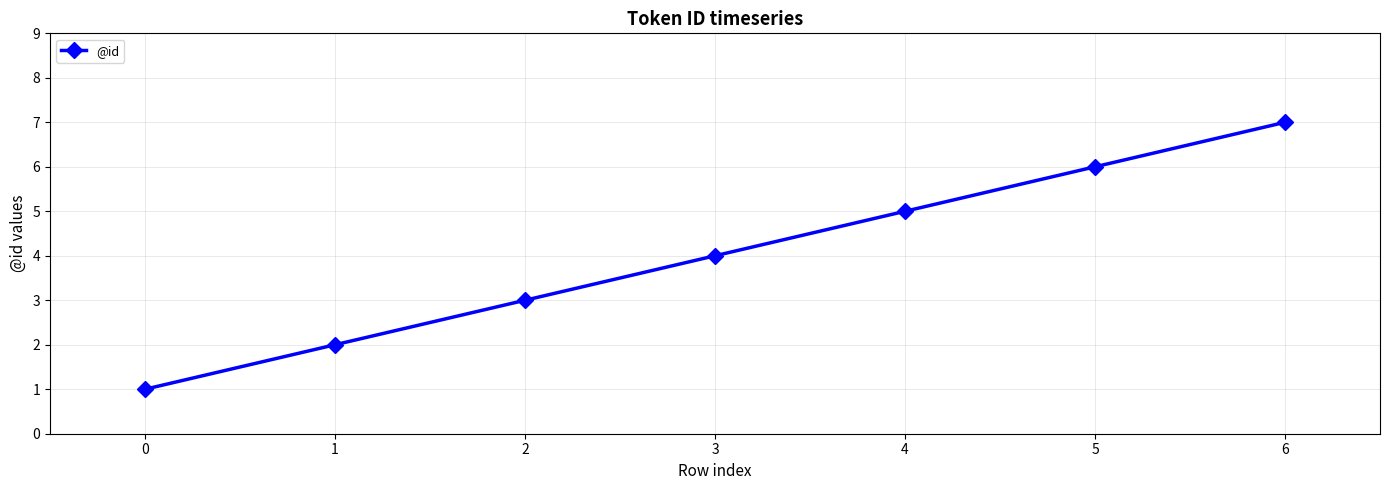

Which has a higher value, 0 or 5?

5